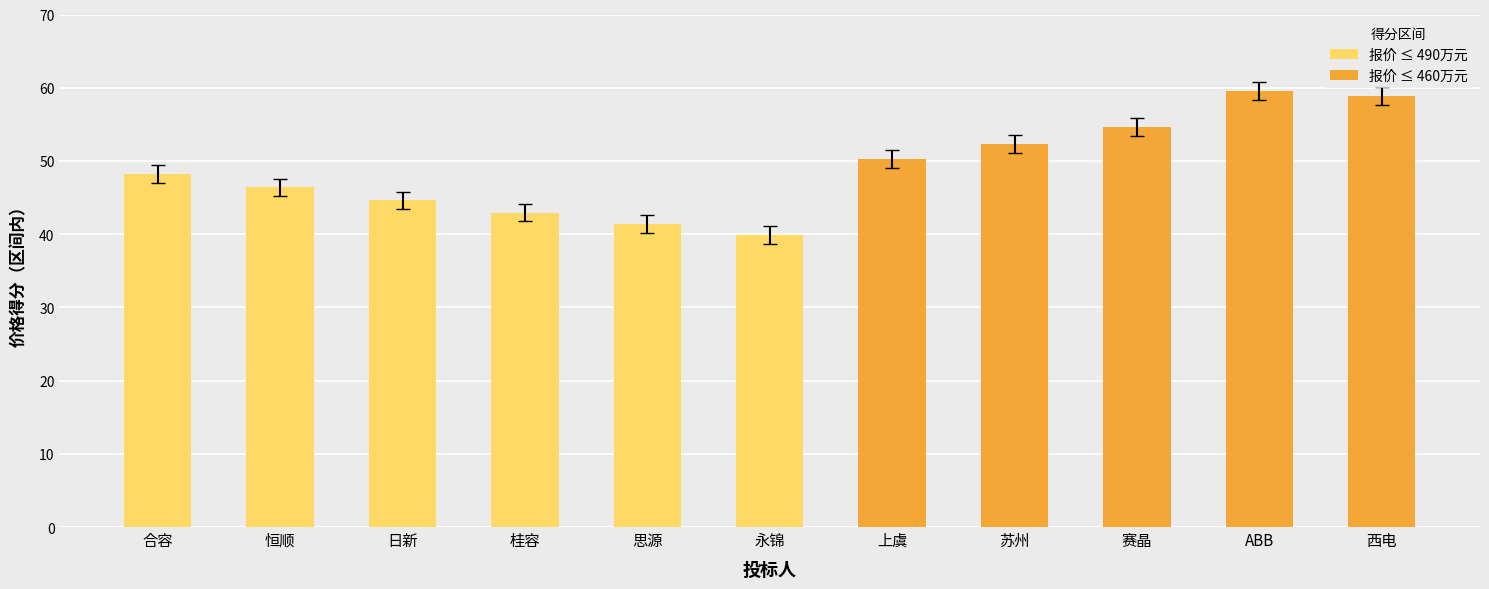

Rank the series by their maximum value, from highest to lowest.

报价 ≤ 460万元, 报价 ≤ 490万元